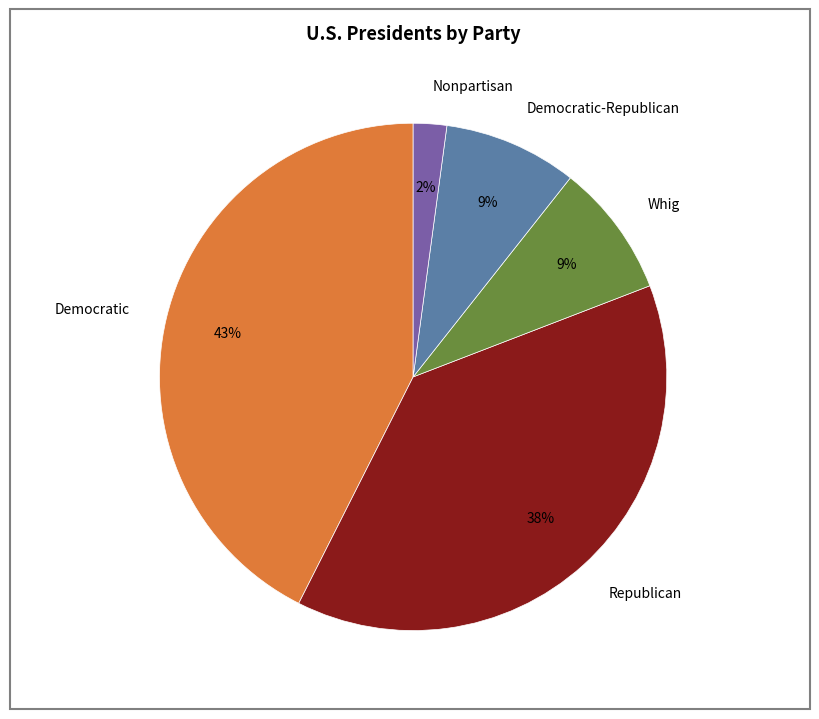

The Republican slice represents 38% of the pie. True or false?

True